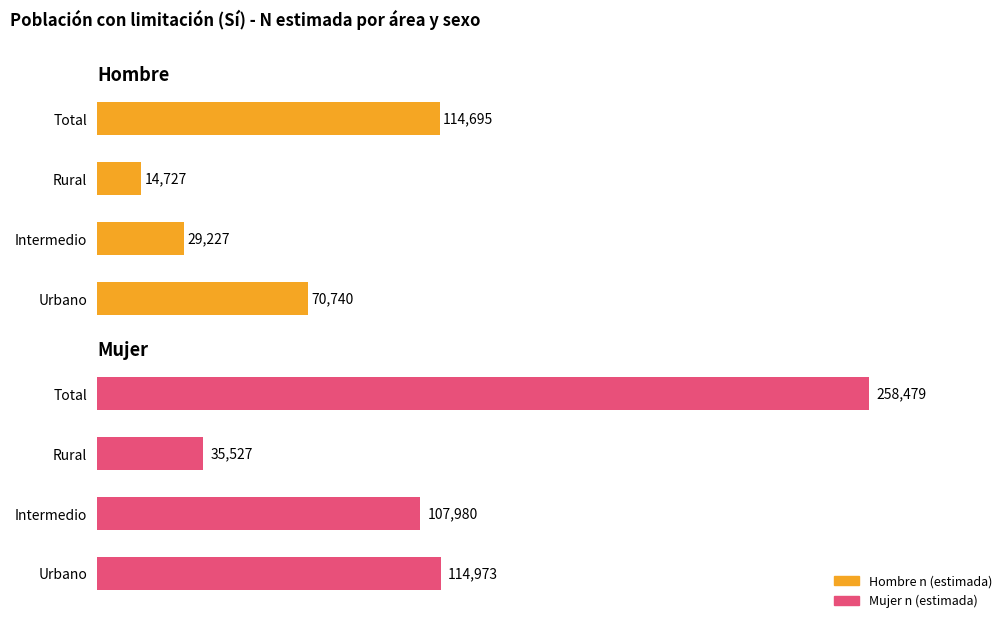

How many bars are there in total?

8